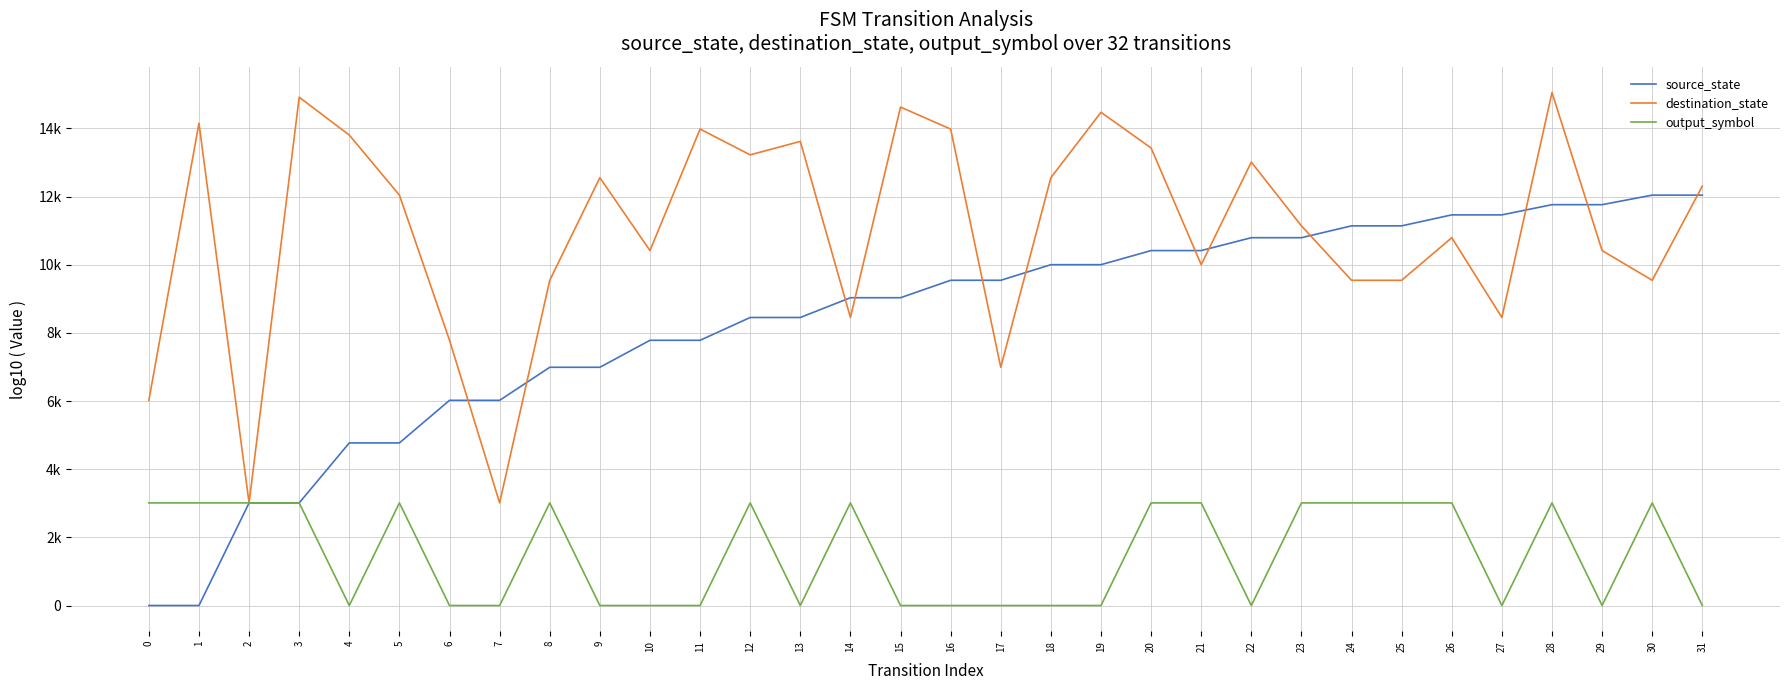

How many interior local peaks does the destination_state series have?

10